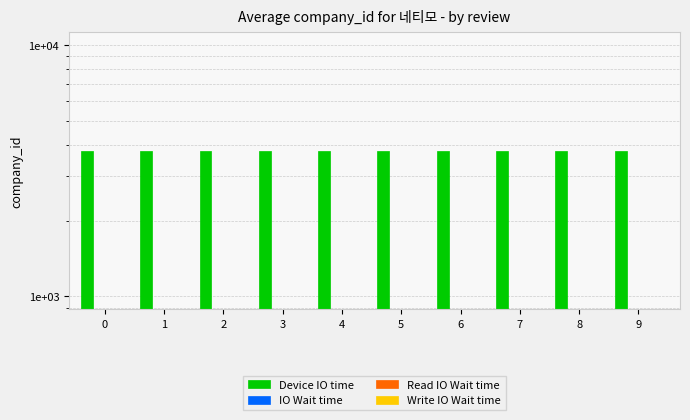

Which series has the widest spread of values?

Device IO time